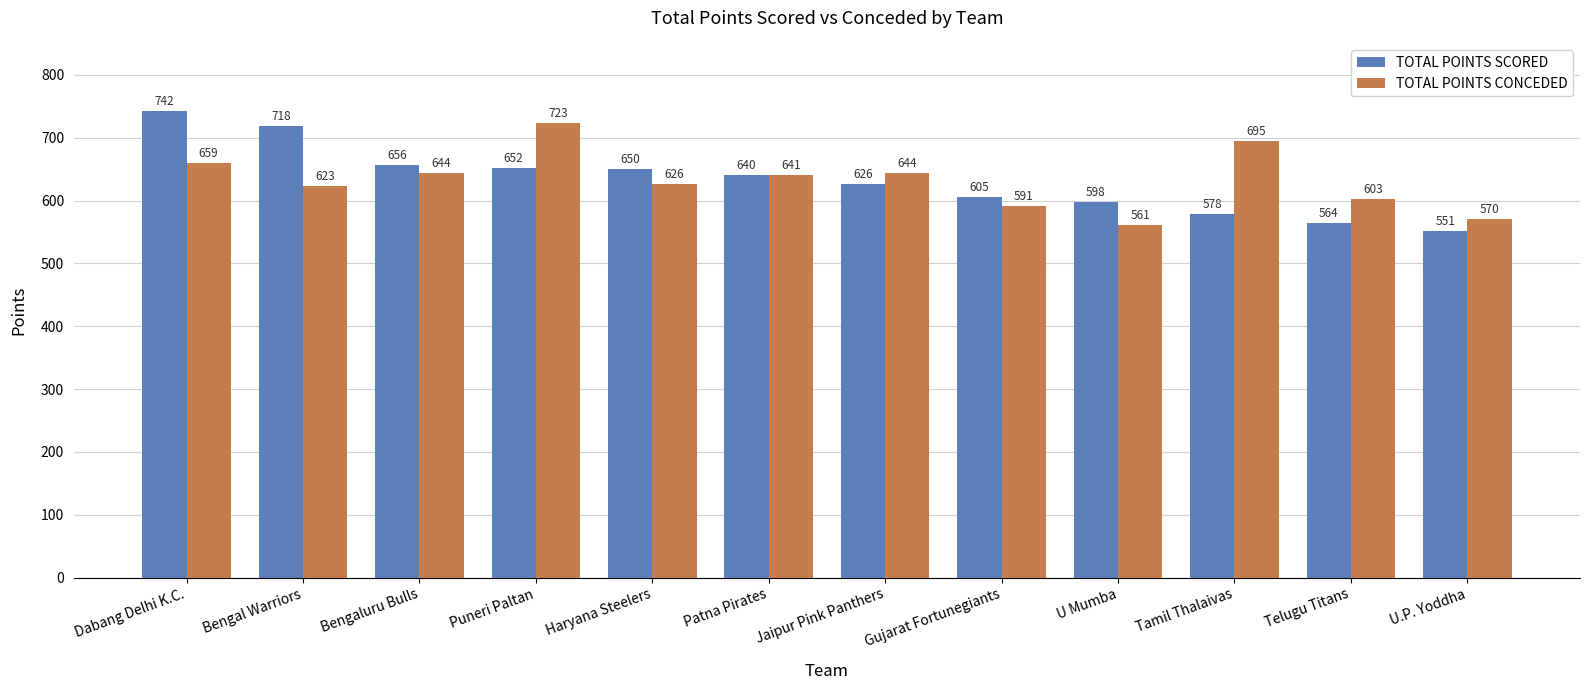

What is the difference between the maximum and minimum values in the TOTAL POINTS SCORED series?

191